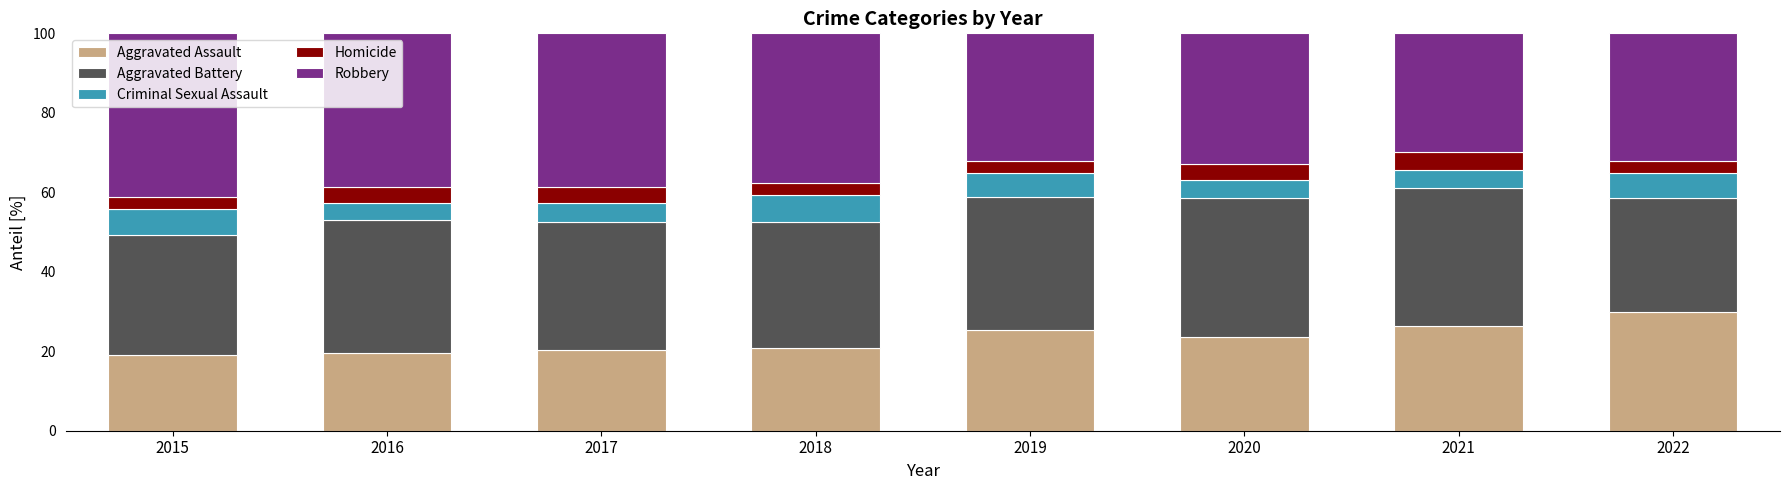

What is the sum of all Aggravated Assault values?

184.8